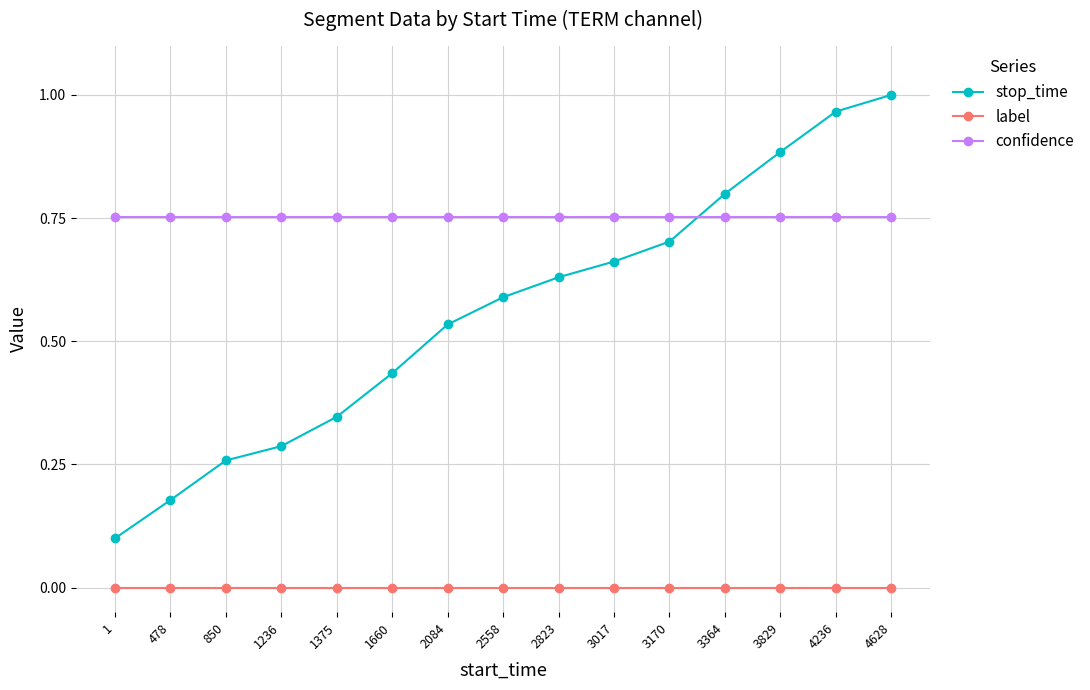

True or false: stop_time has a value of 0.9 at 2558.

False